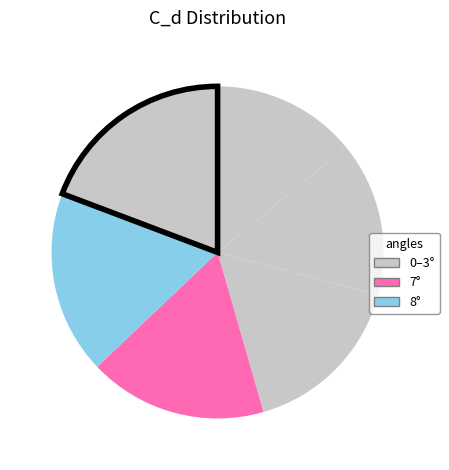

How many segments does this pie chart have?

6